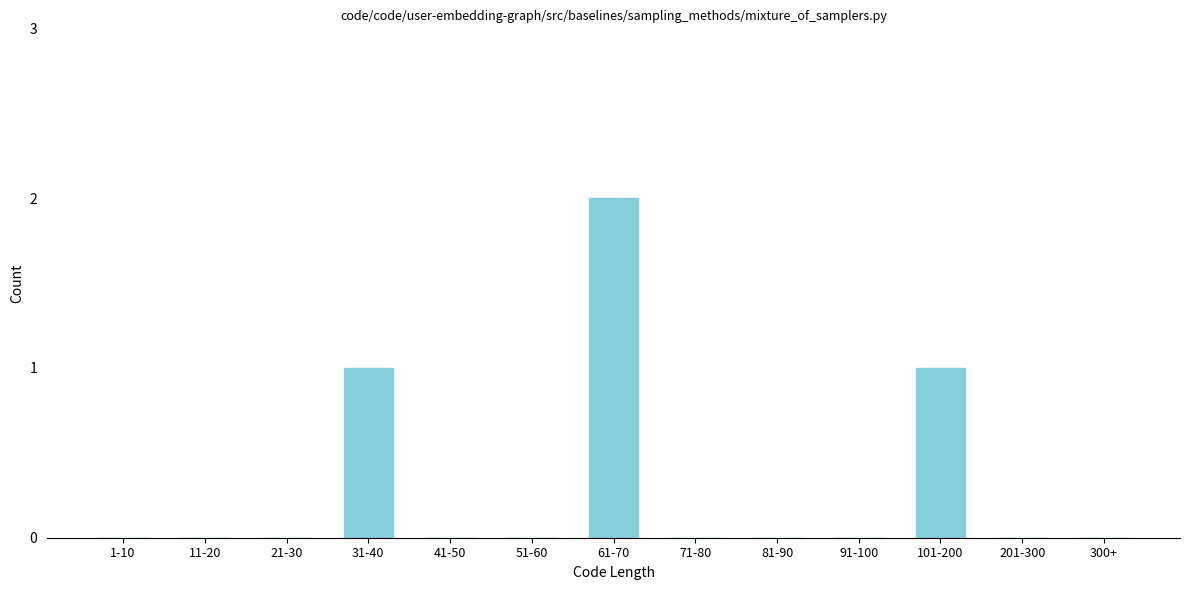

Reading left to right, list all the values displayed in this chart.

1-10=0	11-20=0	21-30=0	31-40=1	41-50=0	51-60=0	61-70=2	71-80=0	81-90=0	91-100=0	101-200=1	201-300=0	300+=0